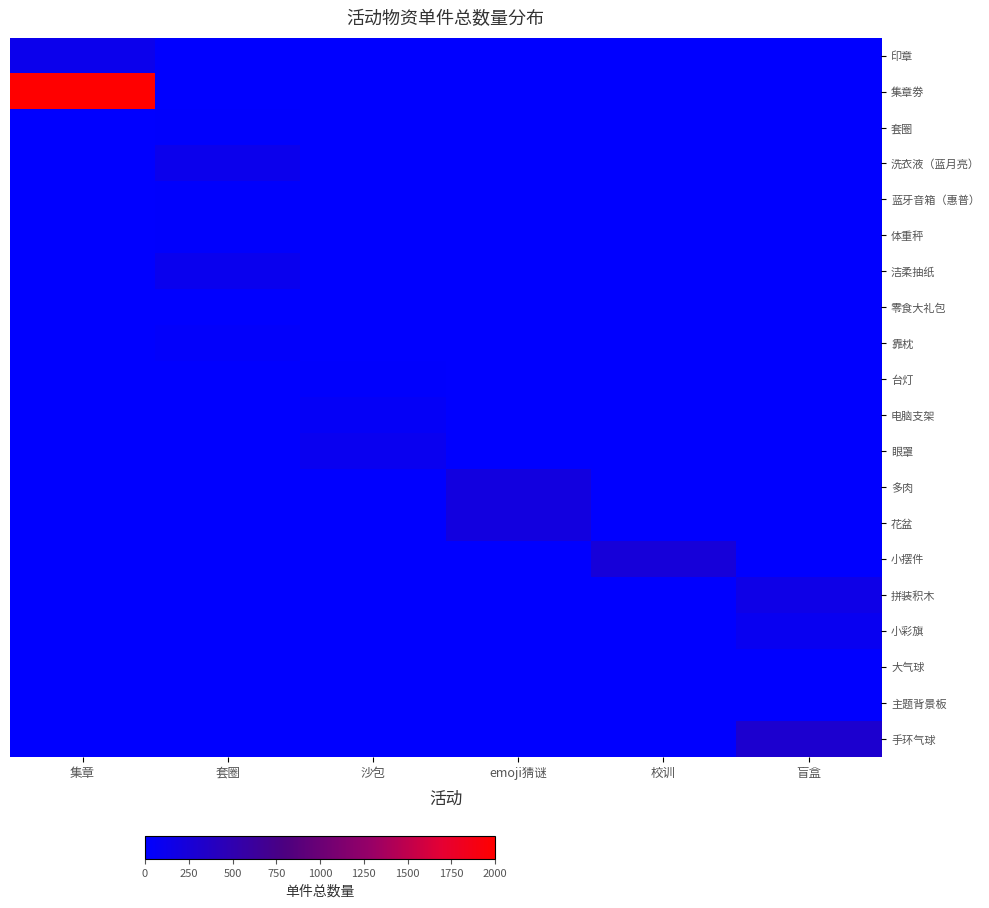

What is the spread (max minus min) of values at 套圈?

120